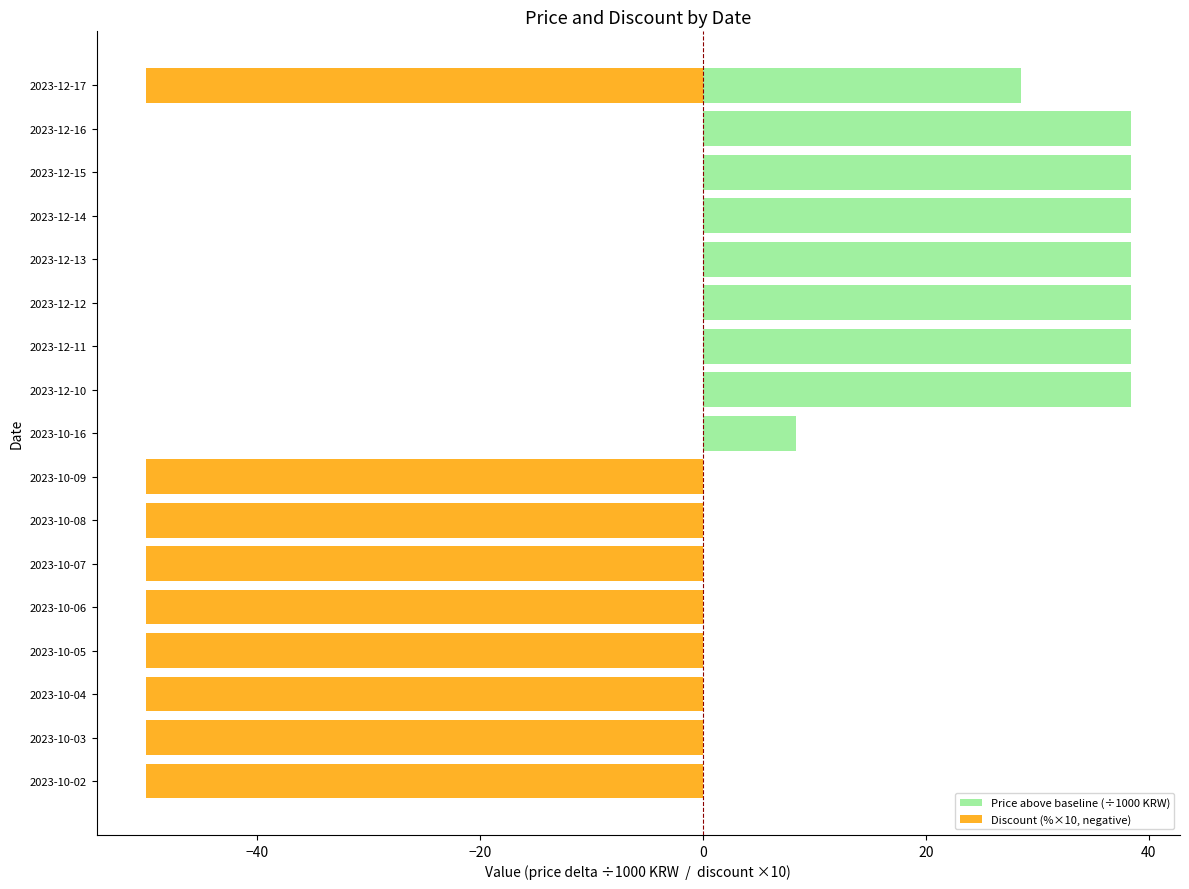

What is the label of the 7th bar from the right?

2023-12-11